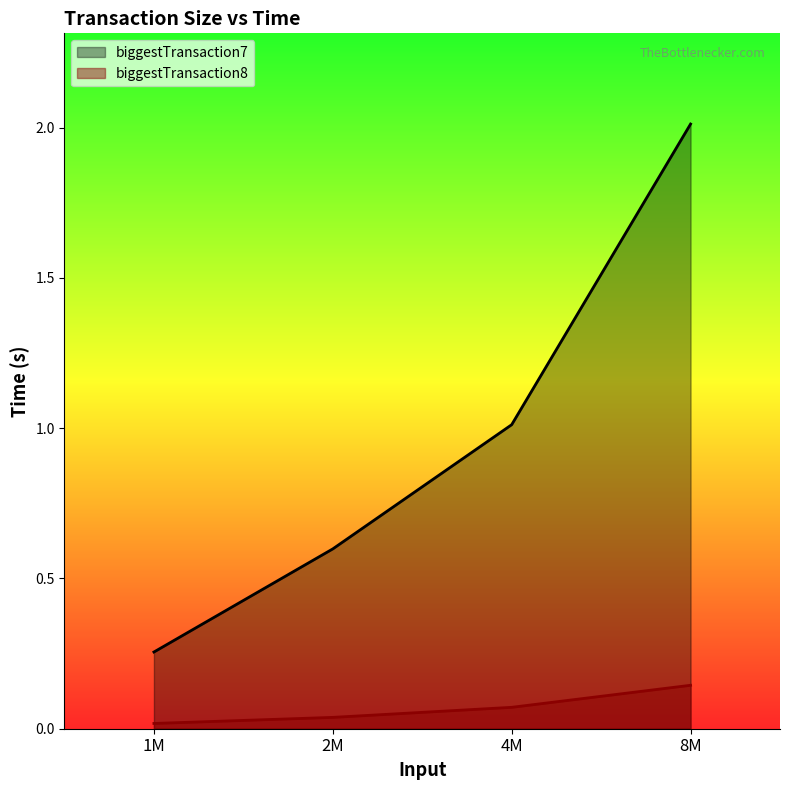

What position from the left is 2M?

2